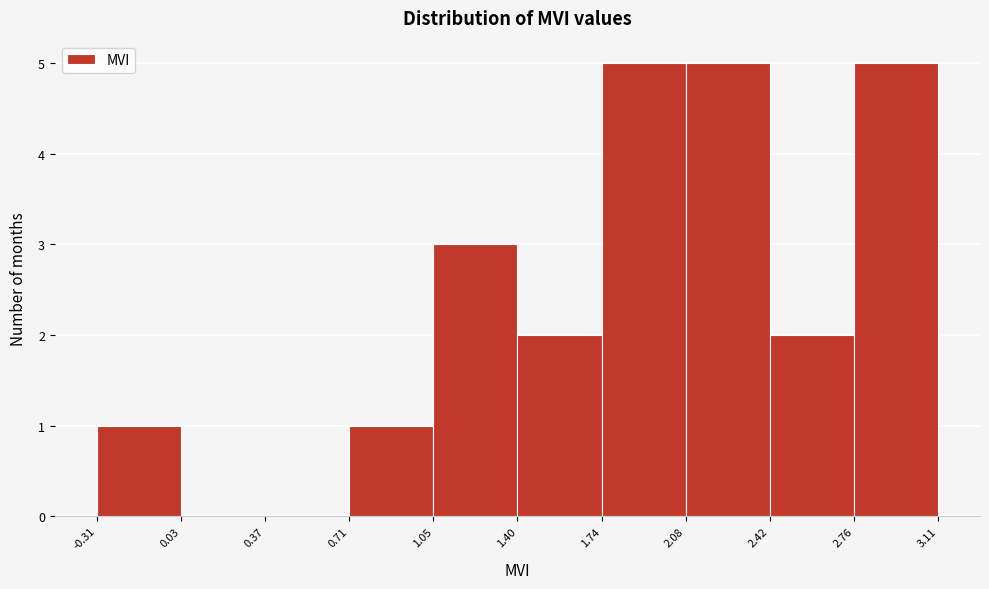

Reading left to right, list every bar in this chart as the range it spans on the x-axis followed by its height. The values are not printed on the chart, so give them approximately, as read against the axis.

-0.31 to 0.03: 1
0.03 to 0.37: 0
0.37 to 0.71: 0
0.71 to 1.05: 1
1.05 to 1.40: 3
1.40 to 1.74: 2
1.74 to 2.08: 5
2.08 to 2.42: 5
2.42 to 2.76: 2
2.76 to 3.11: 5